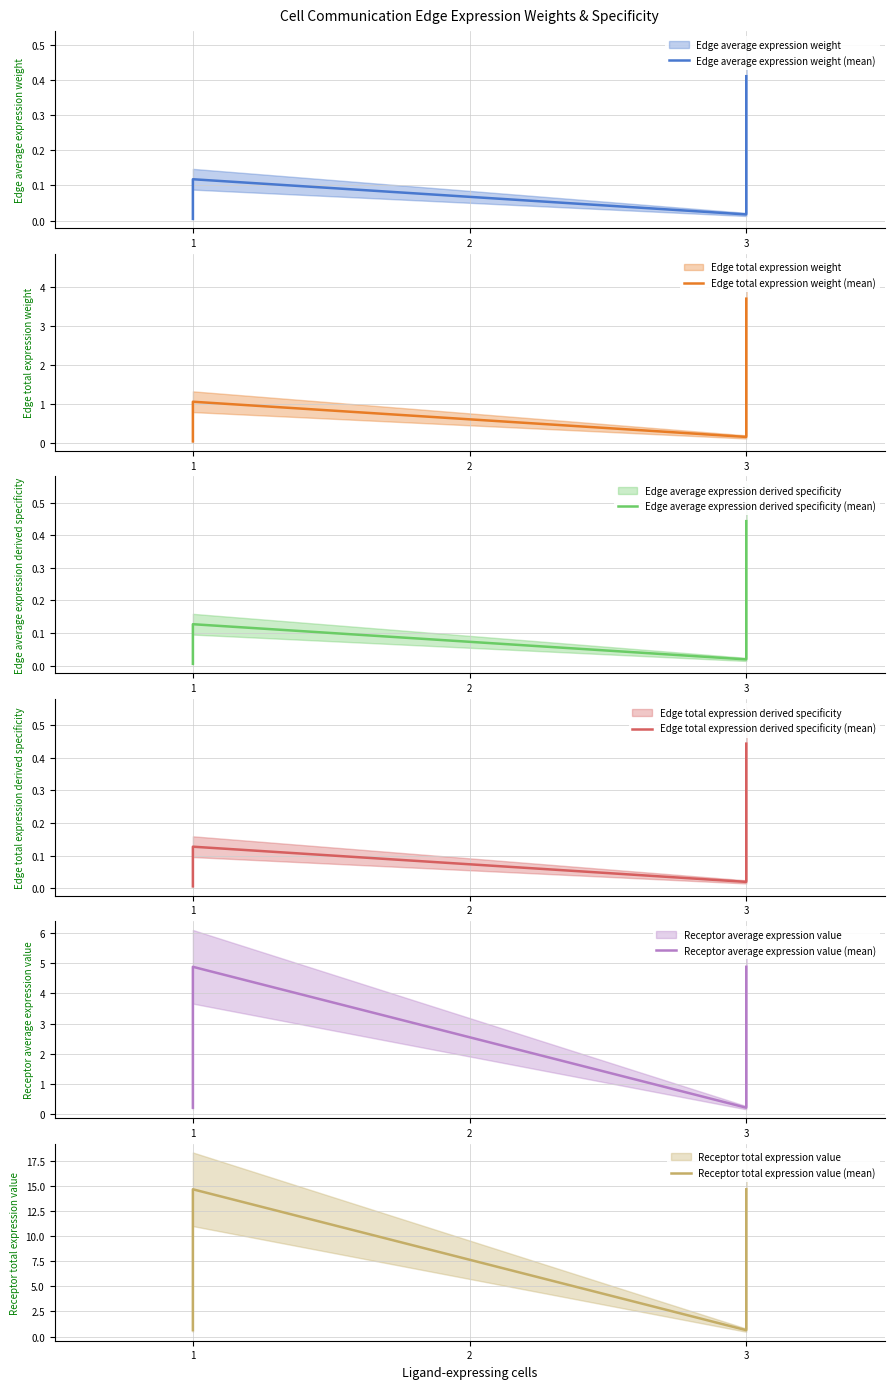

List the series in order of their peak value, lowest first.

Edge average expression weight (mean), Edge average expression derived specificity (mean), Edge total expression derived specificity (mean), Edge total expression weight (mean), Receptor average expression value (mean), Receptor total expression value (mean)